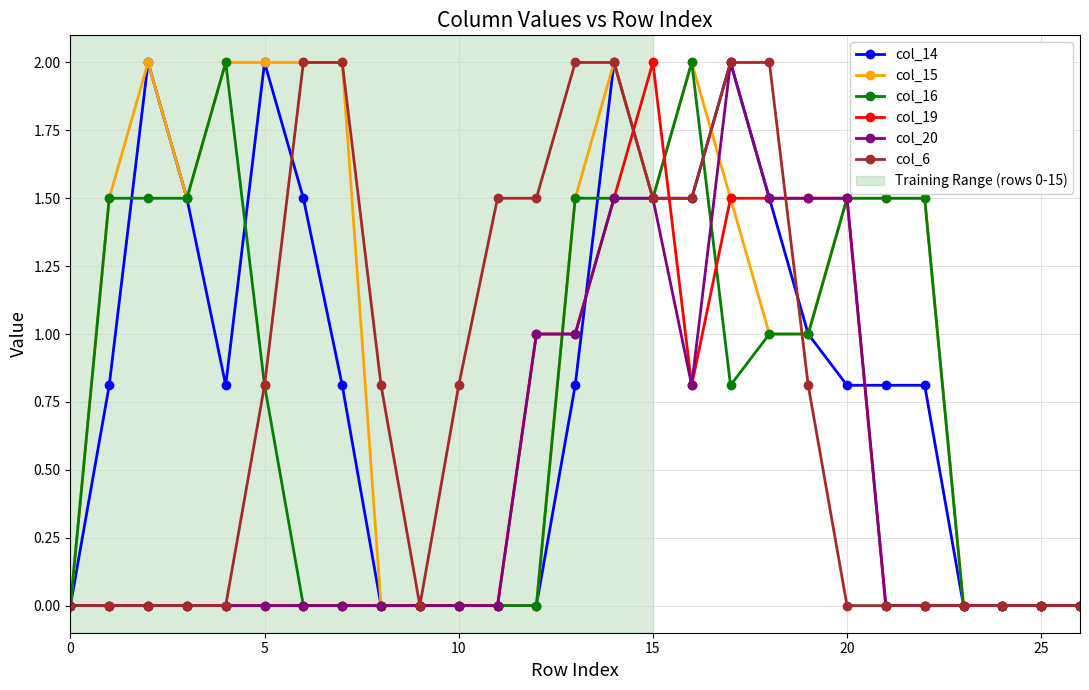

What is the maximum value for col_6?

2.0